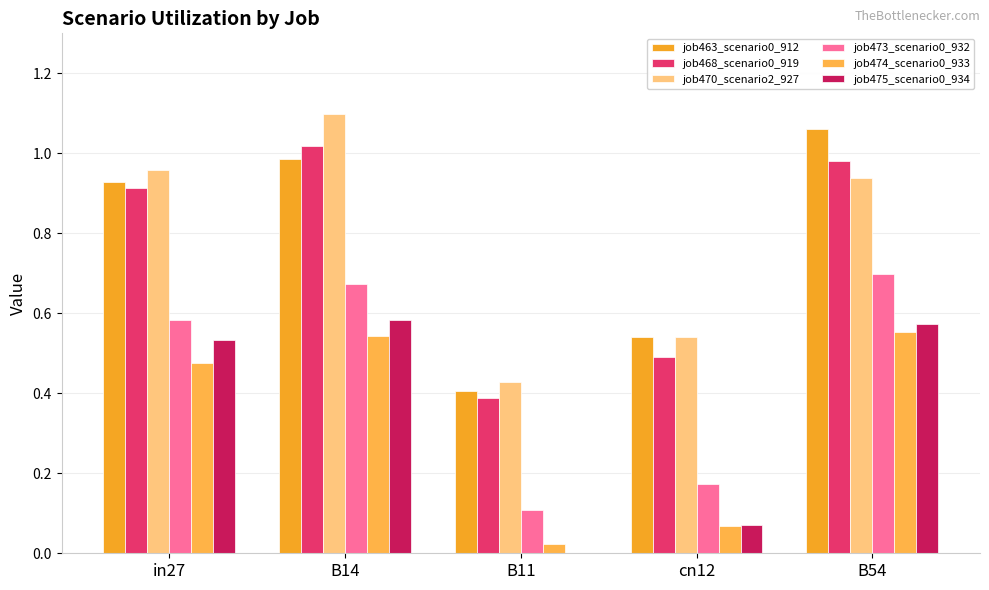

At which label is job475_scenario0_934 closest to 0?

B11